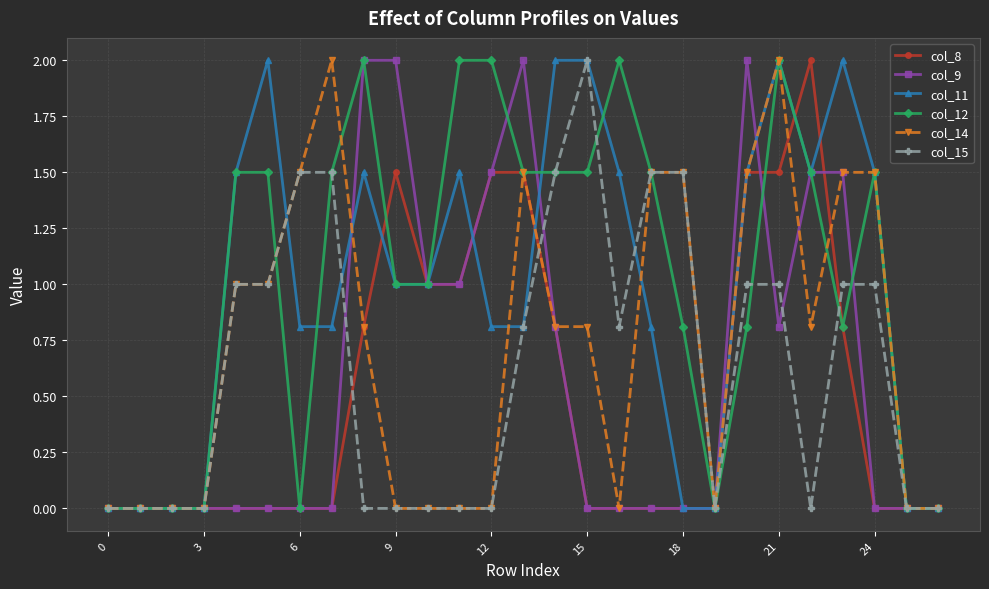

What is the average value of the col_14 series?

0.7